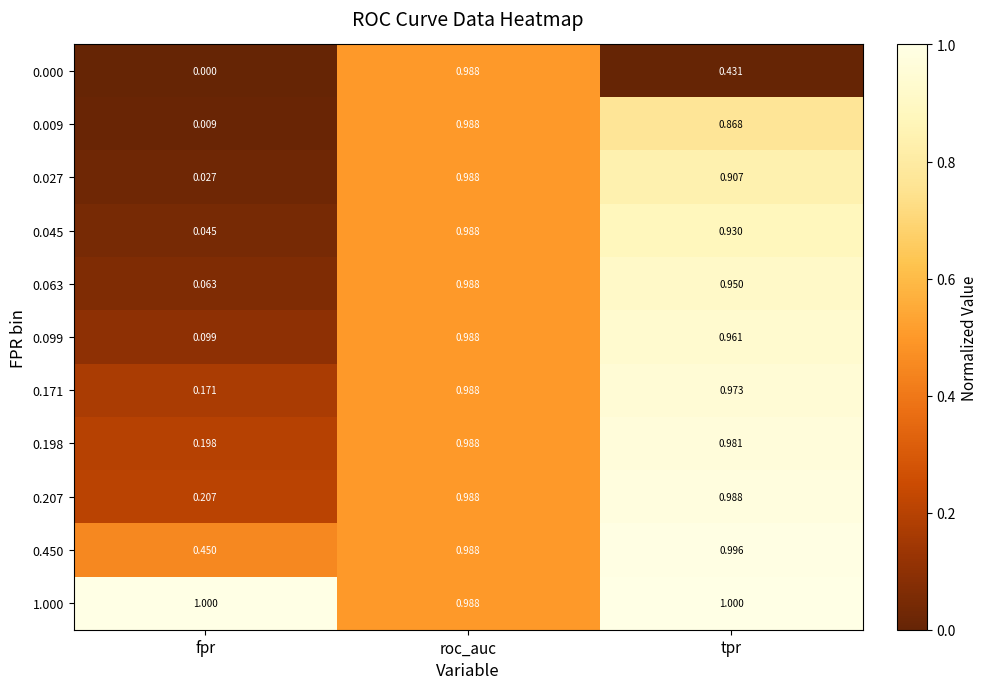

Which category has the lowest value across all series?

fpr